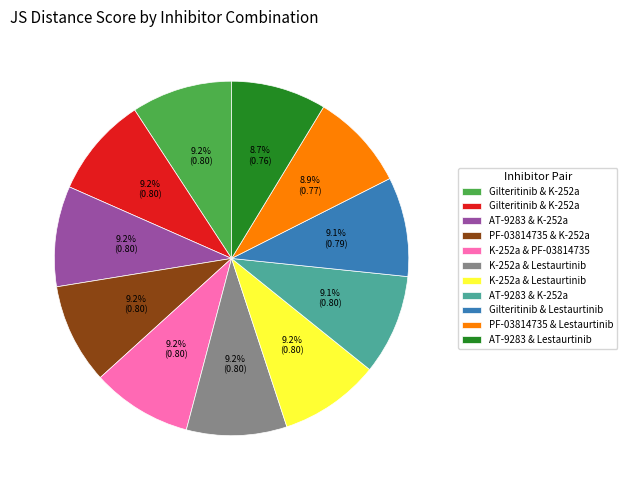

How many segments does this pie chart have?

11